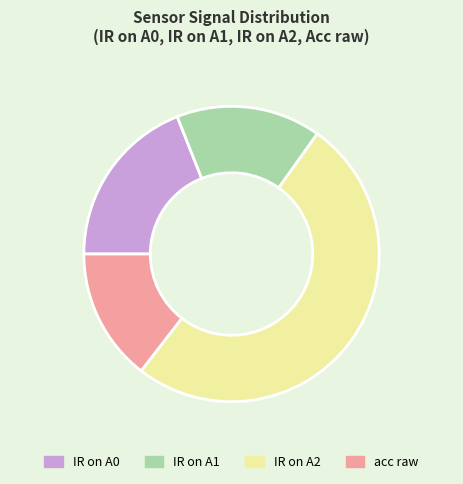

What is the largest slice in the pie chart?

IR on A2